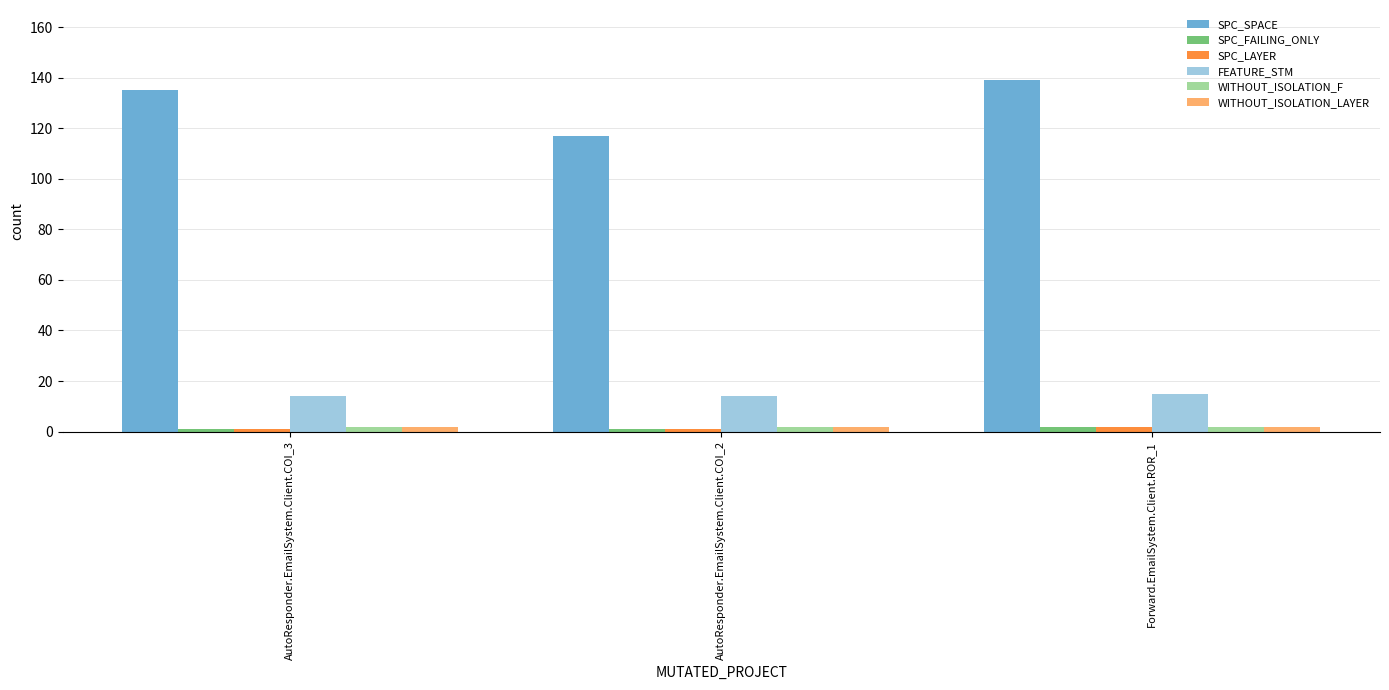

How many data points in SPC_SPACE are less than 135?

1